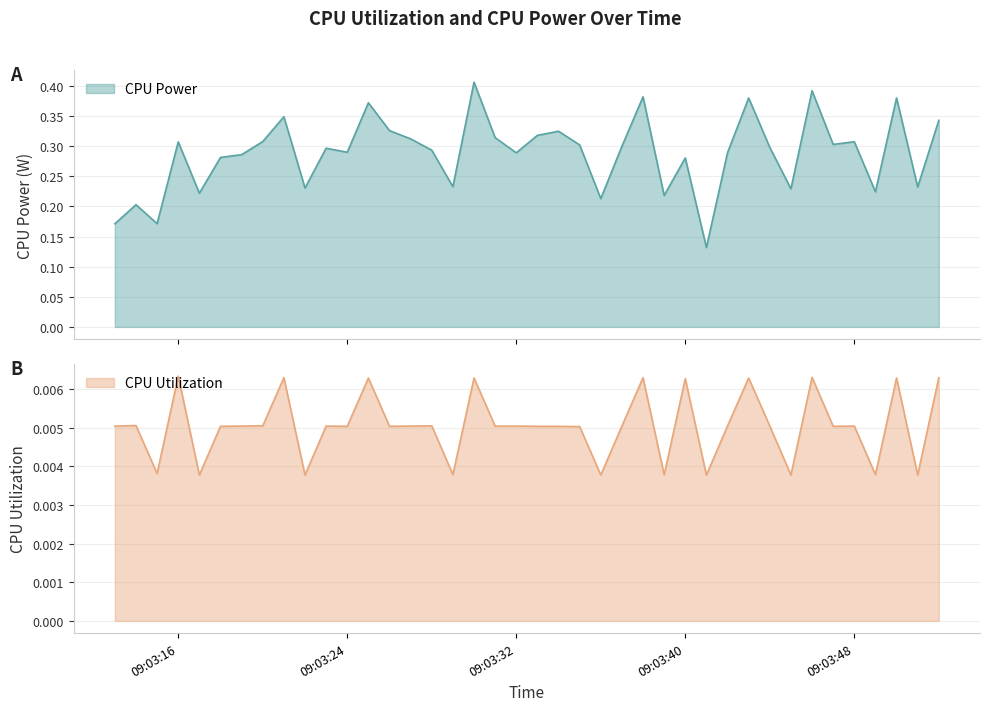

How many lines are shown in the chart?

2